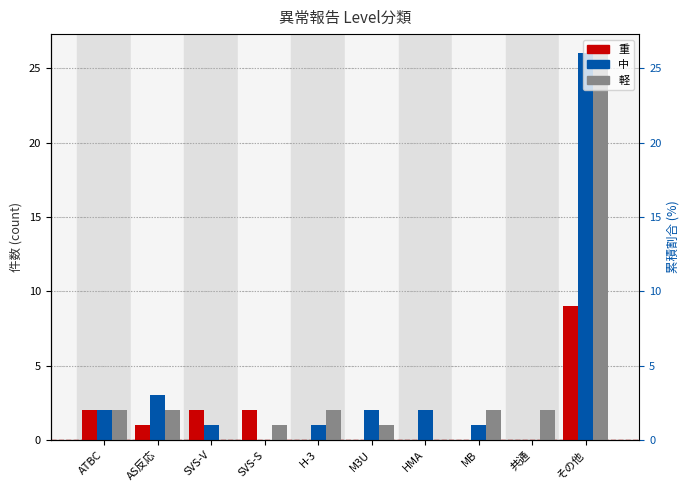

Rank the categories by 軽 value from lowest to highest.

SVS-V, HMA, SVS-S, M3U, ATBC, AS反応, H-3, MB, 共通, その他